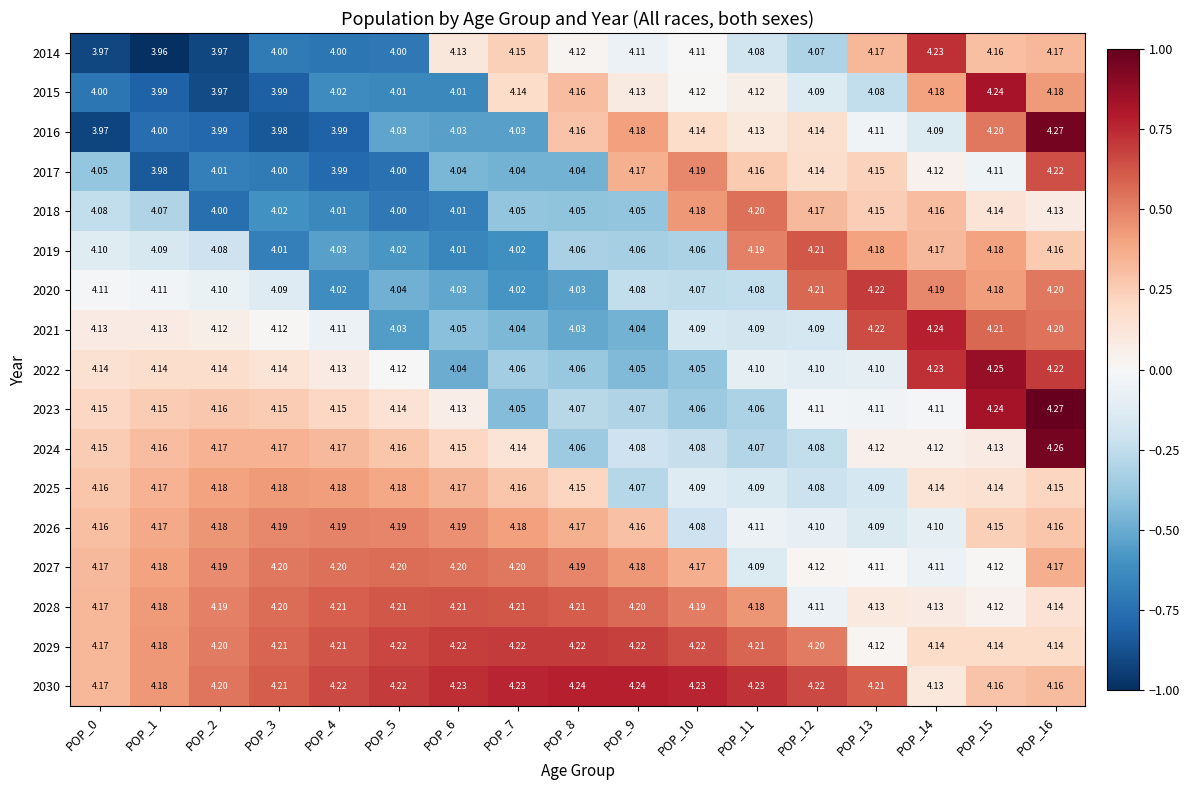

What is the total value across all series at POP_14?

70.6